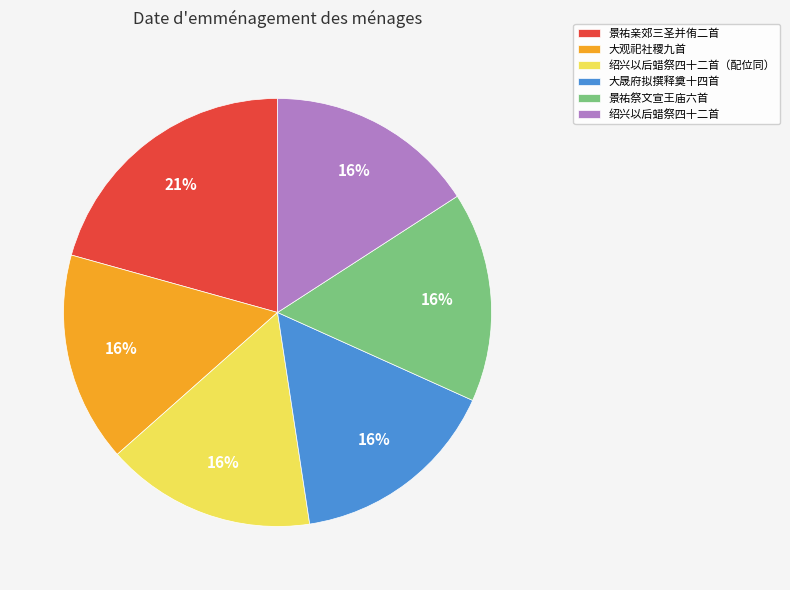

To the nearest percent, what percentage of the pie is 景祐祭文宣王庙六首?

16%